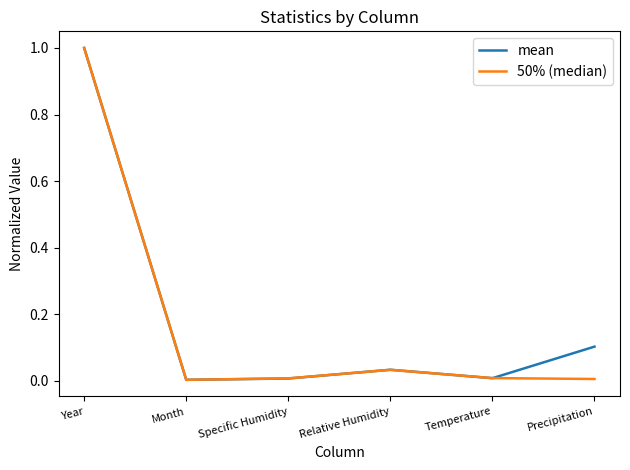

True or false: mean has a value of 0.0 at Specific Humidity.

True